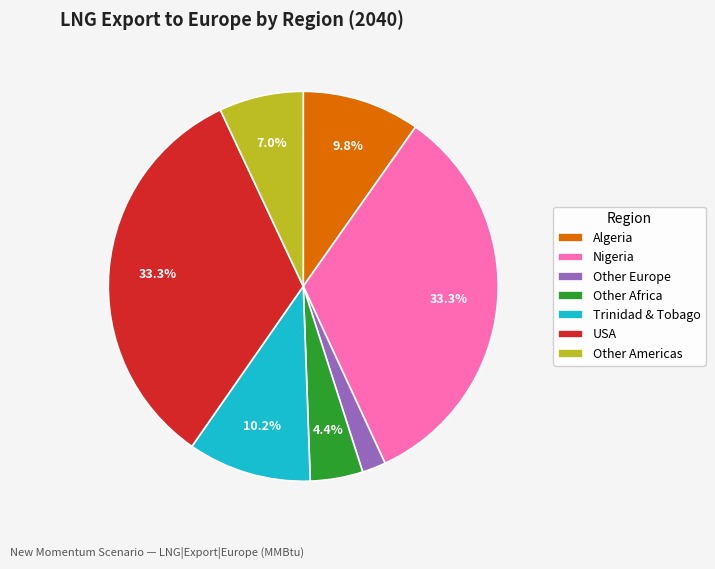

Which slice is the smallest?

Other Europe